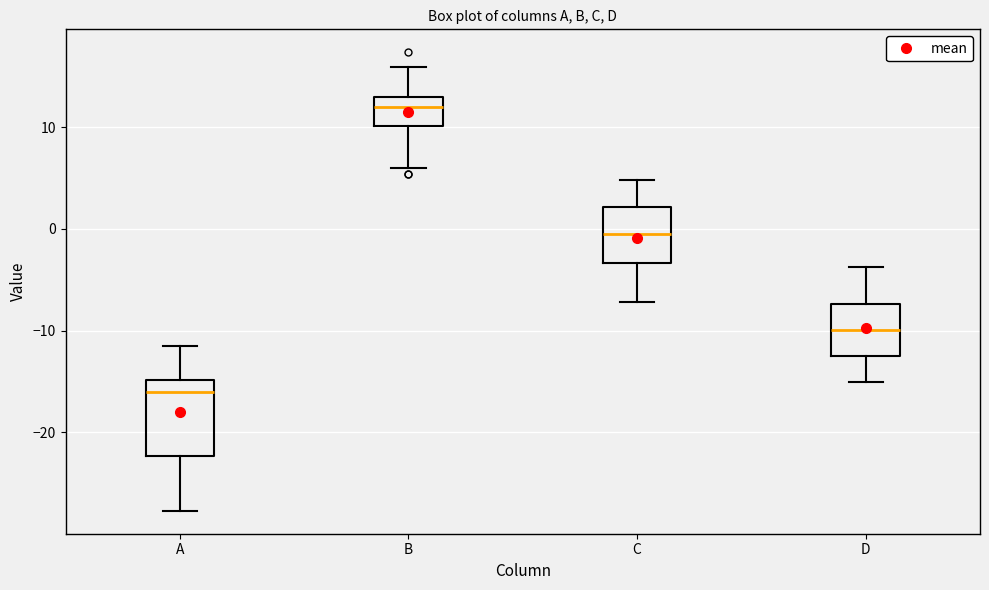

Comparing the boxes themselves (not the whiskers), which one is the tallest?

A